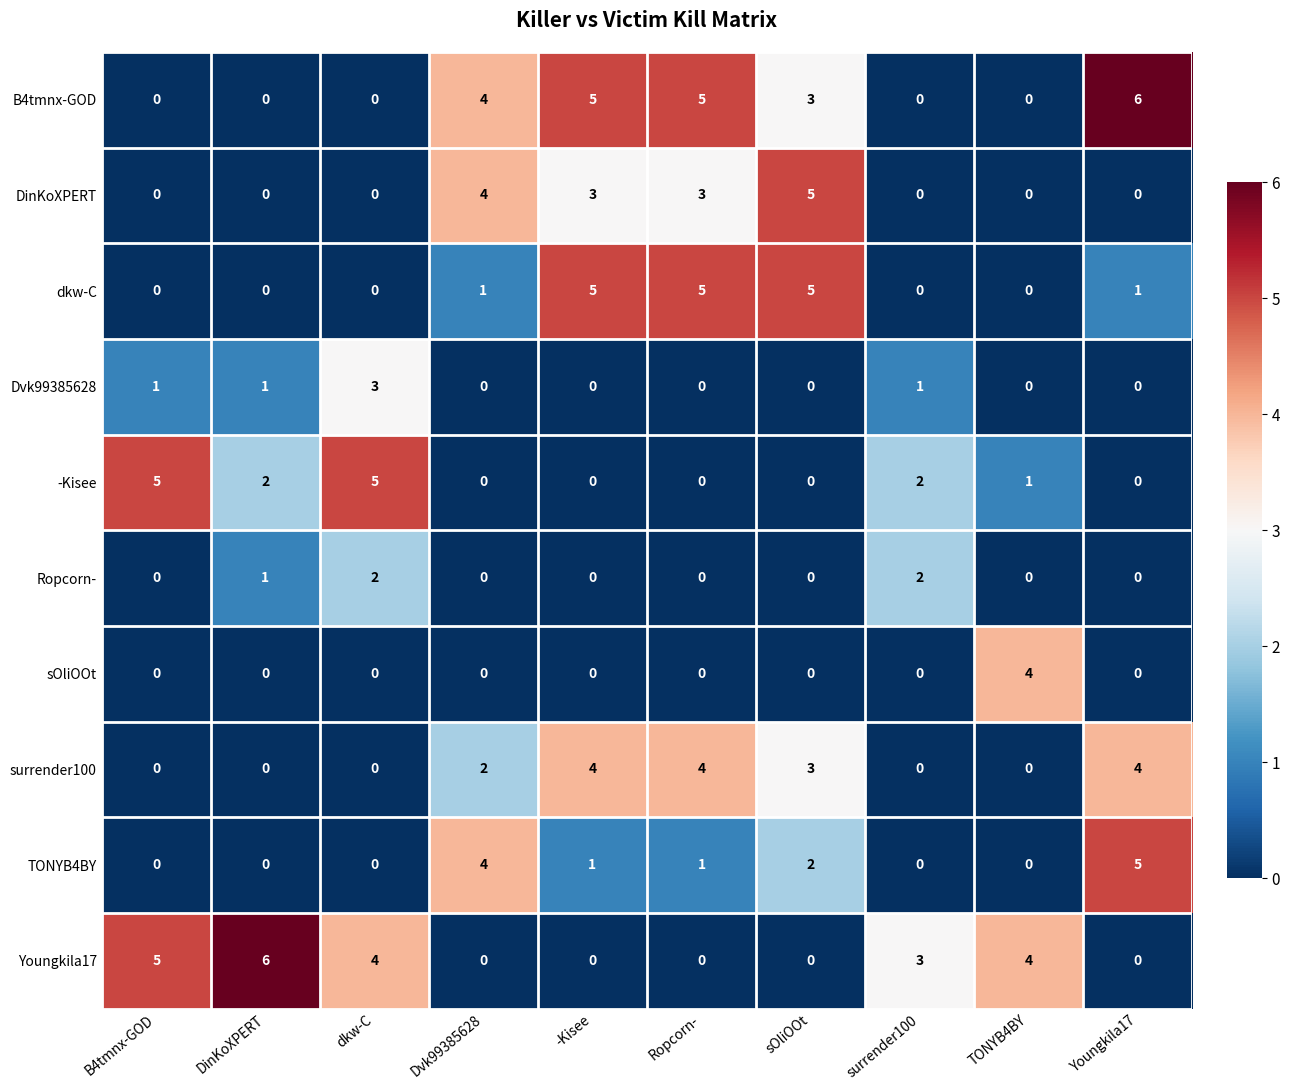

True or false: Dvk99385628 has a value of 0 at Dvk99385628.

True